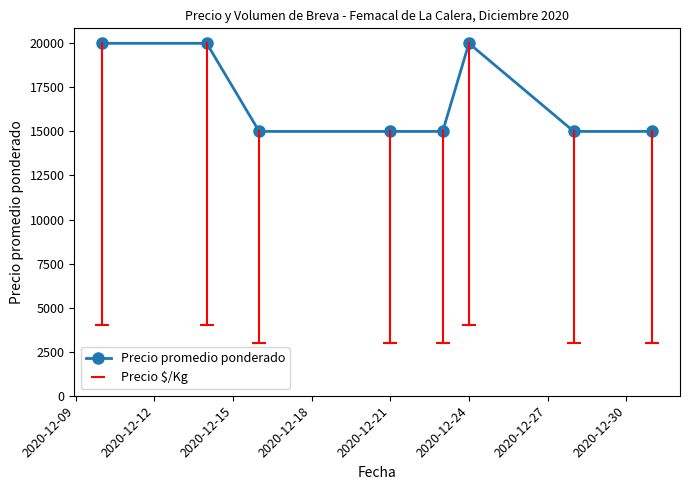

How many lines are shown in the chart?

1